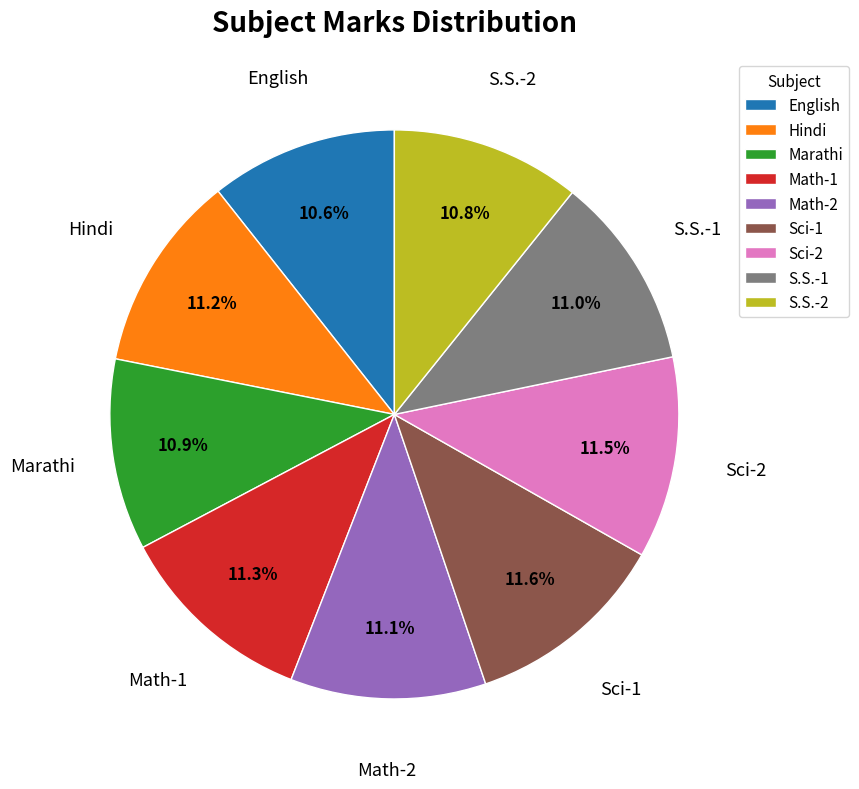

Does S.S.-2 represent more than half of the total?

No